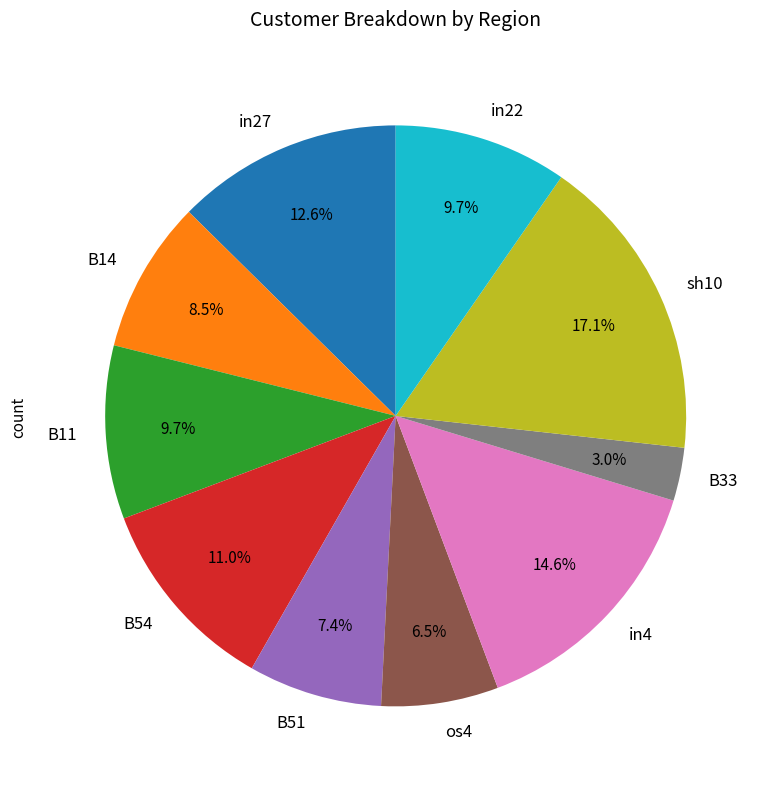

What is the largest slice in the pie chart?

sh10